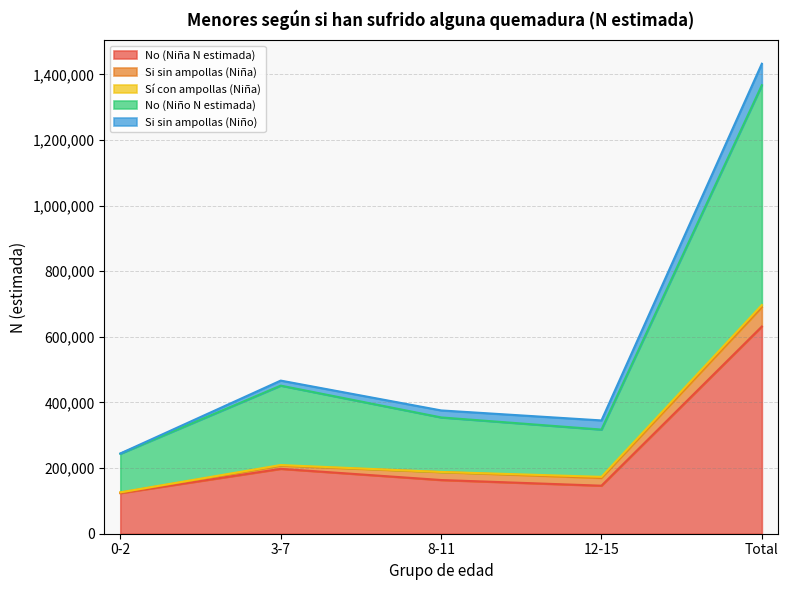

Where does the Si sin ampollas (Niña) series first go above 23528?

8-11